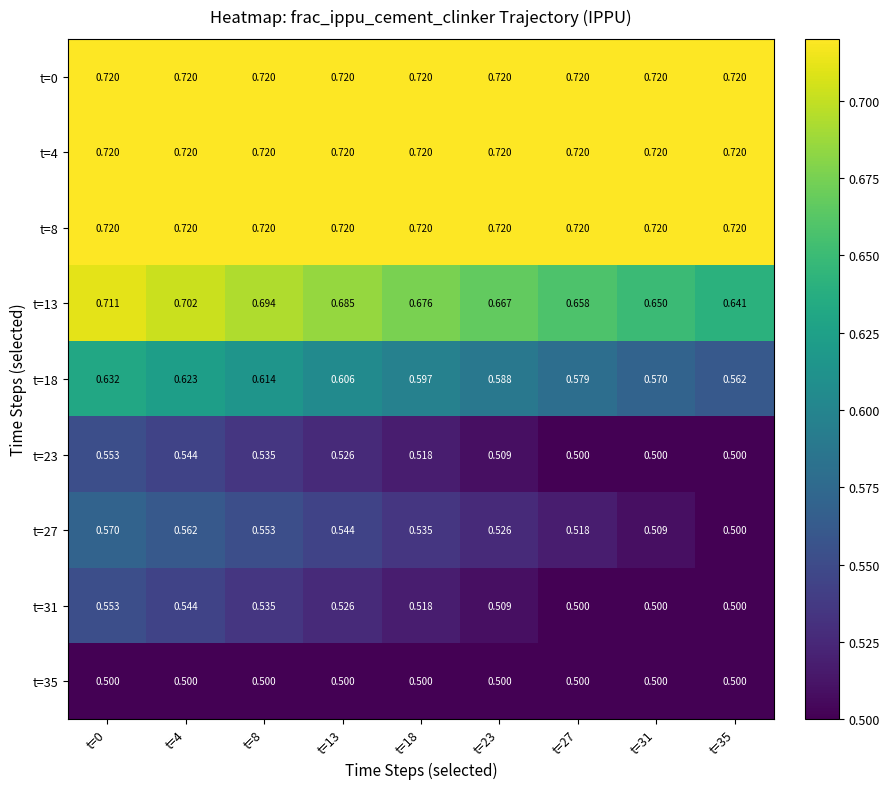

Is the value of t=13 at t=8 greater than the value of t=0 at t=8?

No